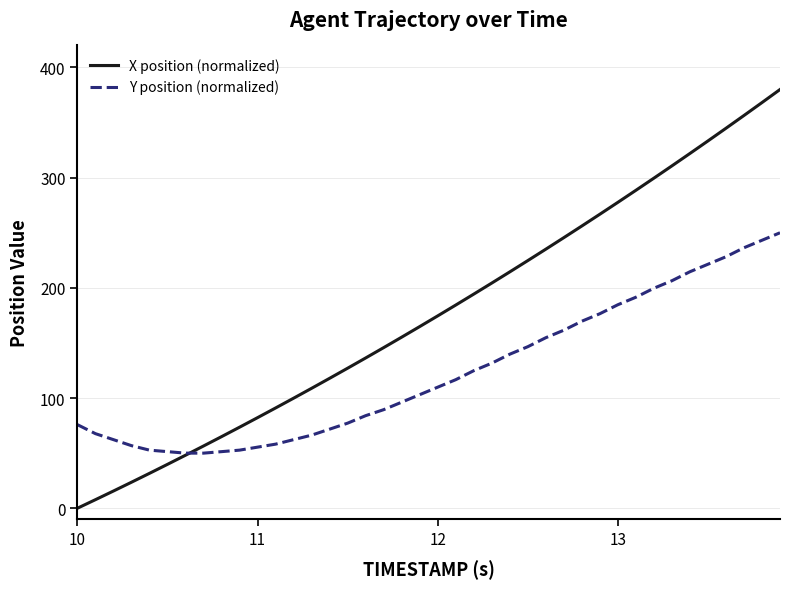

How many values in the X position (normalized) series are below 174?

20